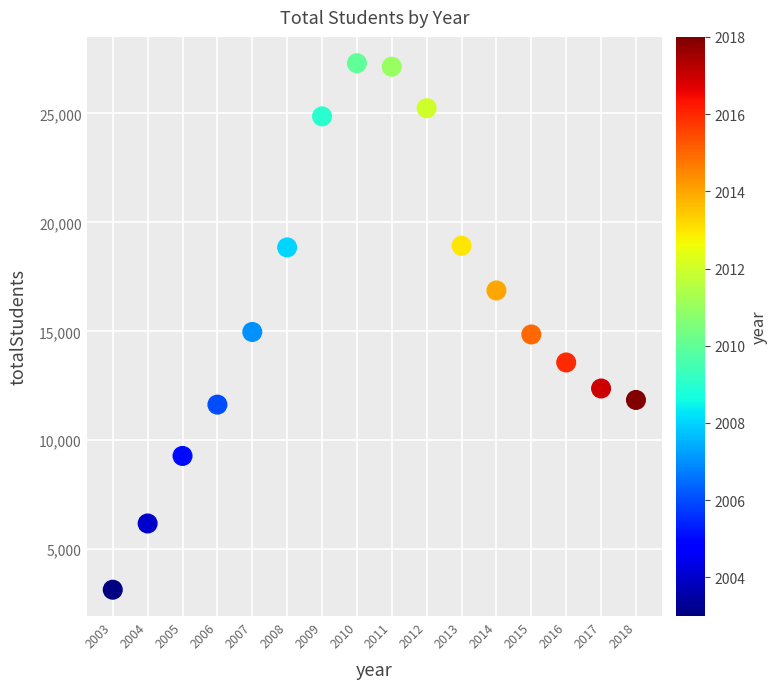

What is the range of X values (max minus min)?

15